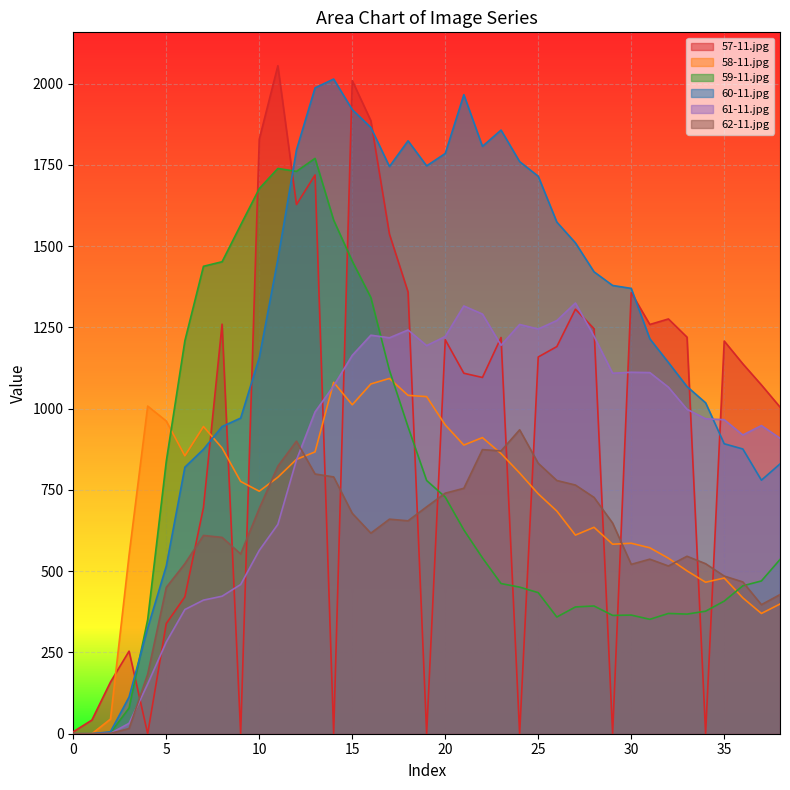

Reading left to right, what are all the values shown in this chart?

57-11.jpg: 6	42	159	254	0	339	421	696	1260	0	1829	2055	1628	1719	0	2009	1886	1537	1359	0	1212	1109	1096	1219	0	1159	1191	1306	1246	0	1357	1259	1276	1220	0	1208	1138	1073	1005
58-11.jpg: 0	0	45	550	1008	962	855	945	879	776	746	789	844	867	1081	1012	1076	1093	1041	1037	950	888	911	862	802	738	685	611	635	583	586	572	540	501	466	479	418	370	399
59-11.jpg: 0	0	3	79	351	838	1209	1438	1452	1565	1677	1739	1730	1770	1580	1454	1342	1118	944	779	728	627	541	462	451	434	359	390	393	364	365	352	370	368	377	408	455	470	536
60-11.jpg: 0	0	6	113	325	516	820	875	945	971	1157	1460	1796	1987	2014	1920	1865	1745	1824	1747	1785	1966	1807	1857	1760	1715	1574	1510	1421	1379	1370	1215	1142	1068	1018	892	876	780	830
61-11.jpg: 0	0	1	32	153	282	382	411	423	459	564	644	842	990	1070	1164	1226	1218	1242	1194	1222	1316	1291	1195	1259	1245	1271	1325	1223	1109	1112	1111	1066	998	969	966	919	948	909
62-11.jpg: 0	0	1	16	183	450	523	610	604	553	693	823	900	799	790	678	617	660	655	698	740	755	874	870	935	832	779	765	727	648	521	537	516	546	523	485	467	397	428